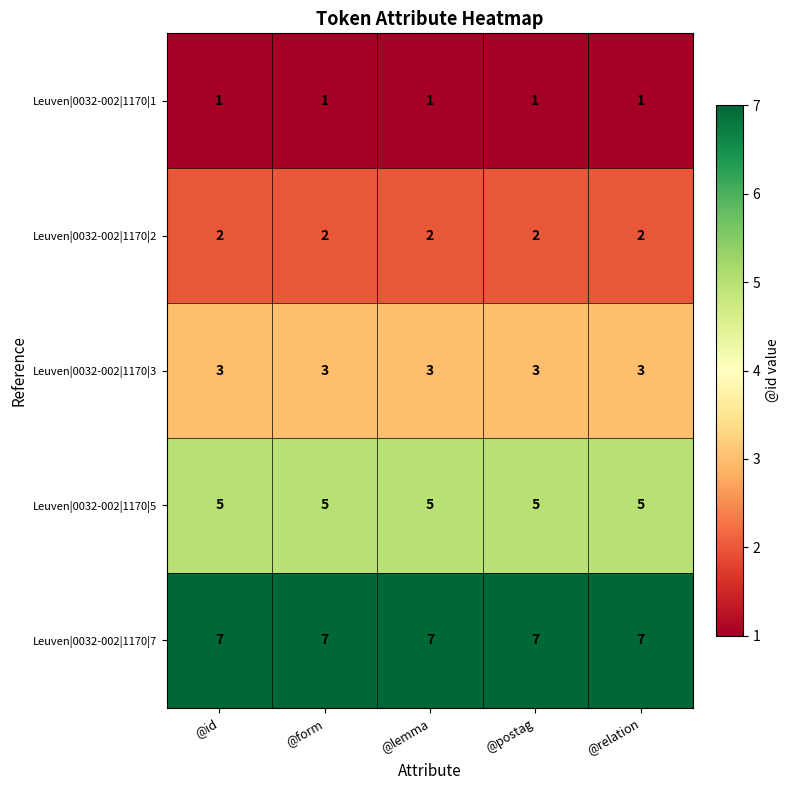

List the labels in order of Leuven|0032-002|1170|5 value, largest first.

@id, @form, @lemma, @postag, @relation